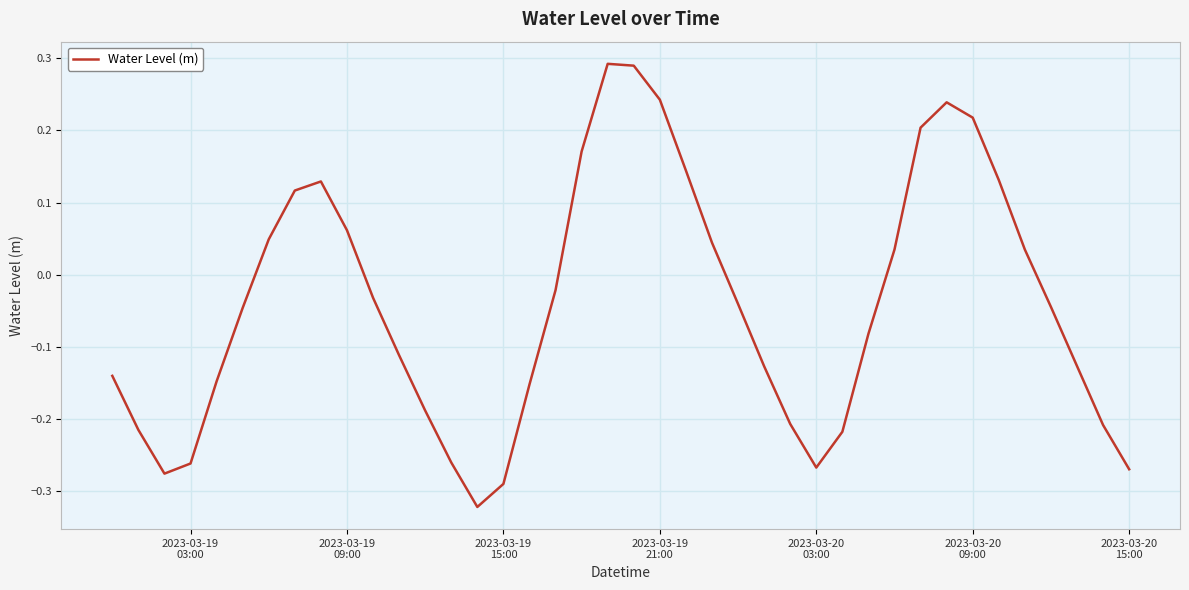

What is the difference between the maximum and minimum values?

0.6